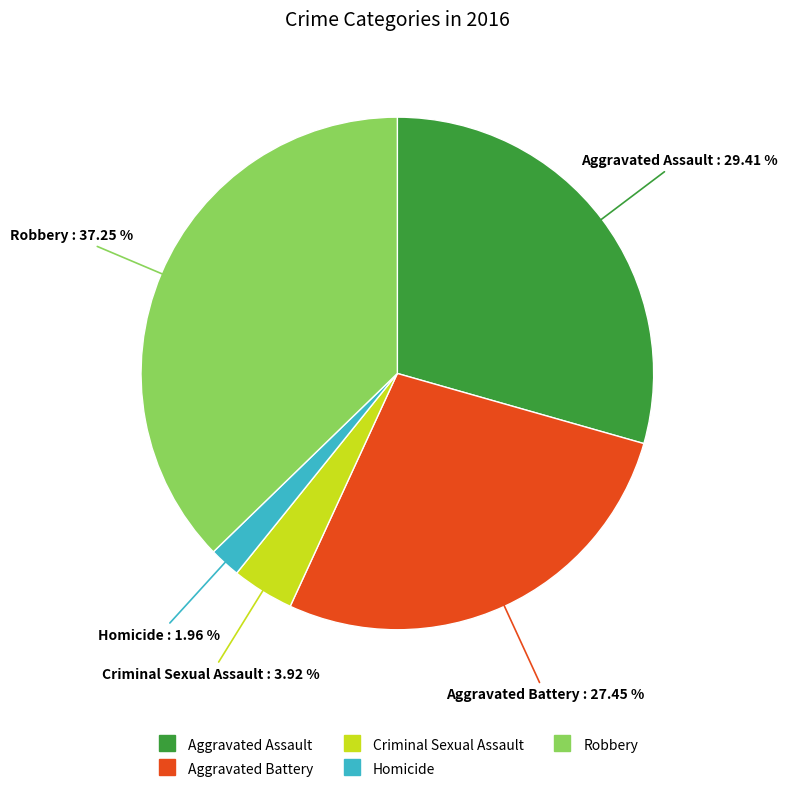

Rank the categories by value from lowest to highest.

Homicide, Criminal Sexual Assault, Aggravated Battery, Aggravated Assault, Robbery